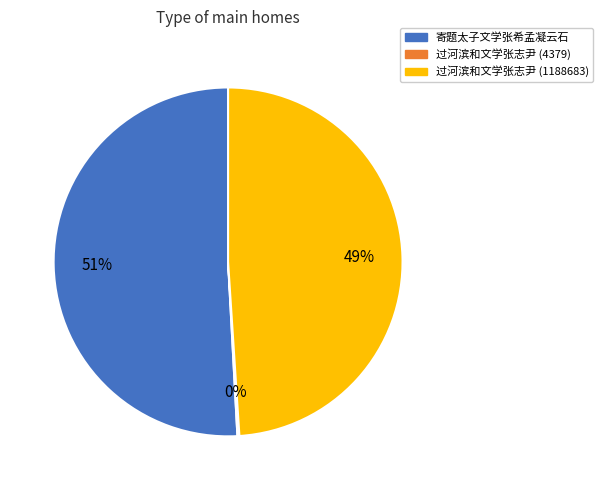

What is the ratio of the value at 寄题太子文学张希孟凝云石 to the value at 过河滨和文学张志尹 (1188683)?

1.0